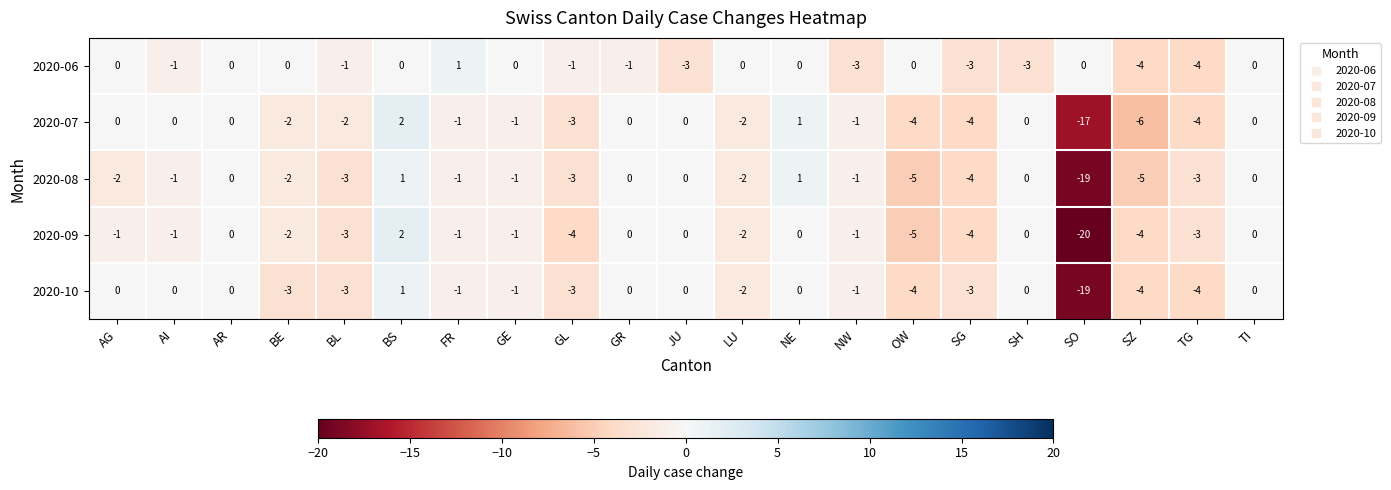

Between GE and SH, which series saw the biggest shift?

2020-06